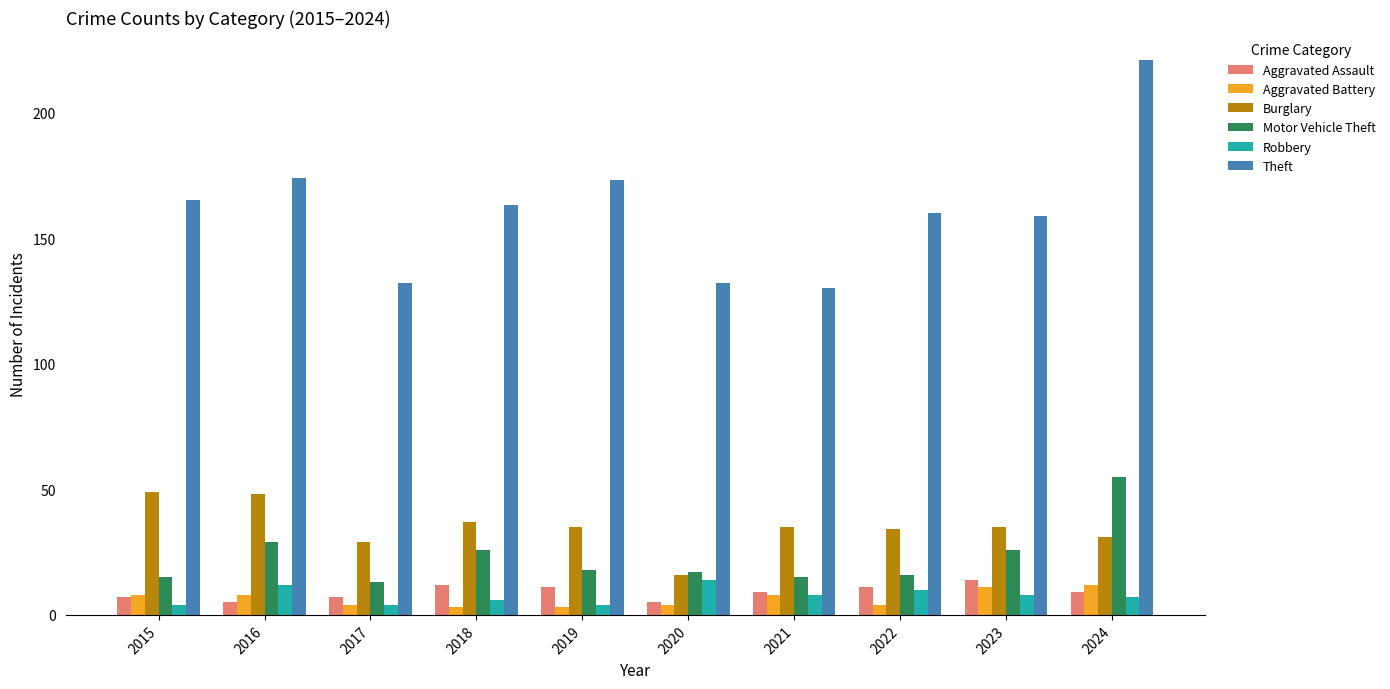

What is the greatest value displayed?

221